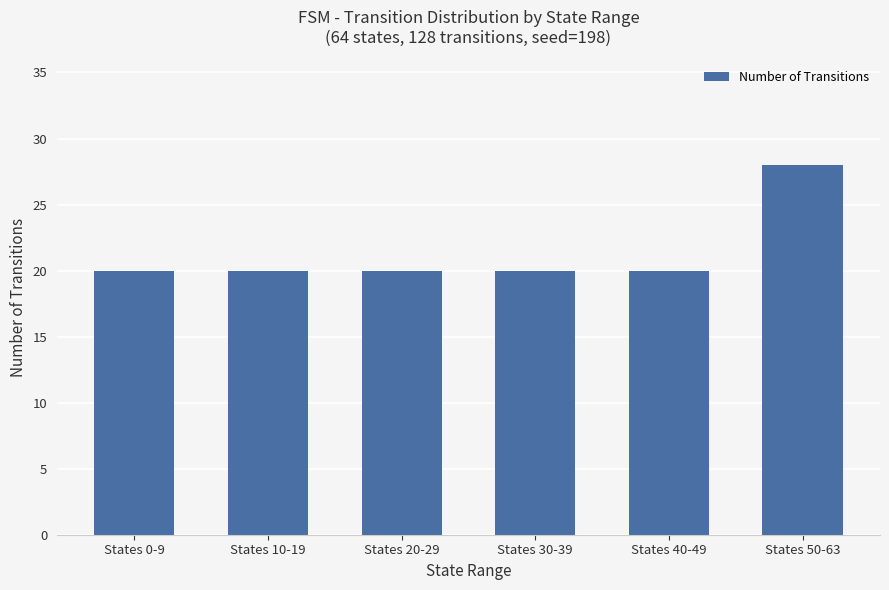

How many bars are there in total?

6